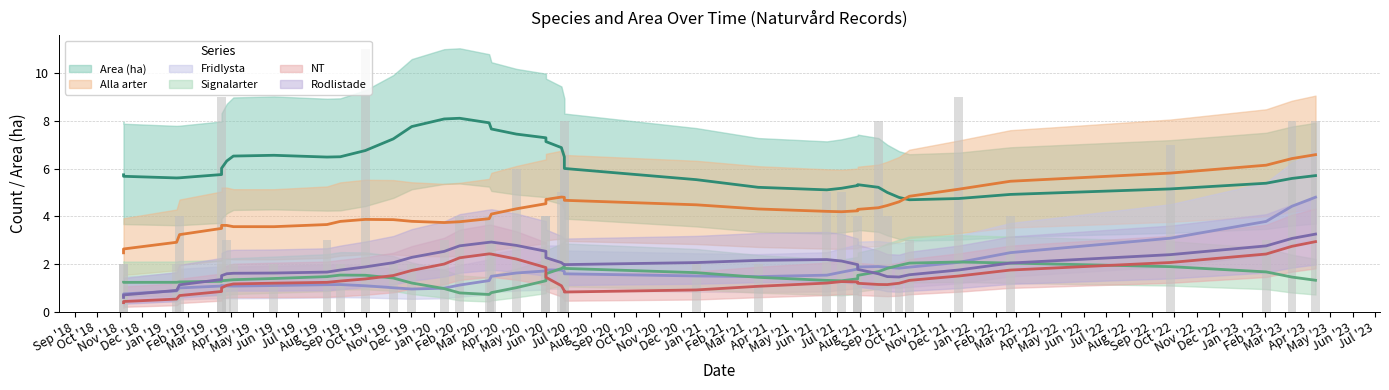

What are all the series names shown in the legend?

Area (ha), Alla arter, Fridlysta, Signalarter, NT, Rodlistade